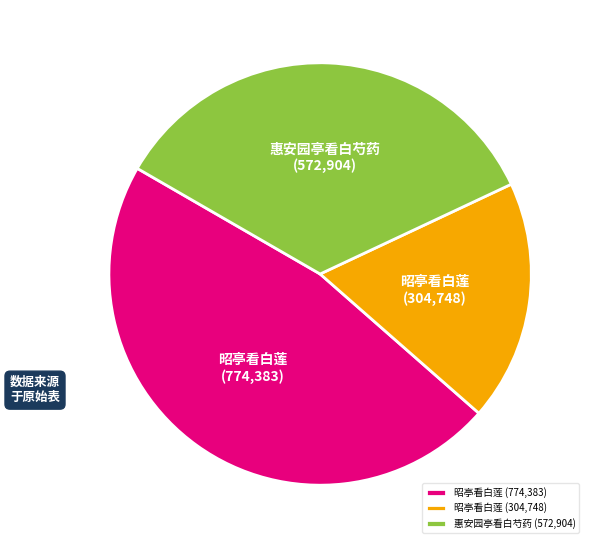

Combined, do 惠安园亭看白芍药 (572,904) and 昭亭看白莲 (304,748) account for over 50%?

Yes